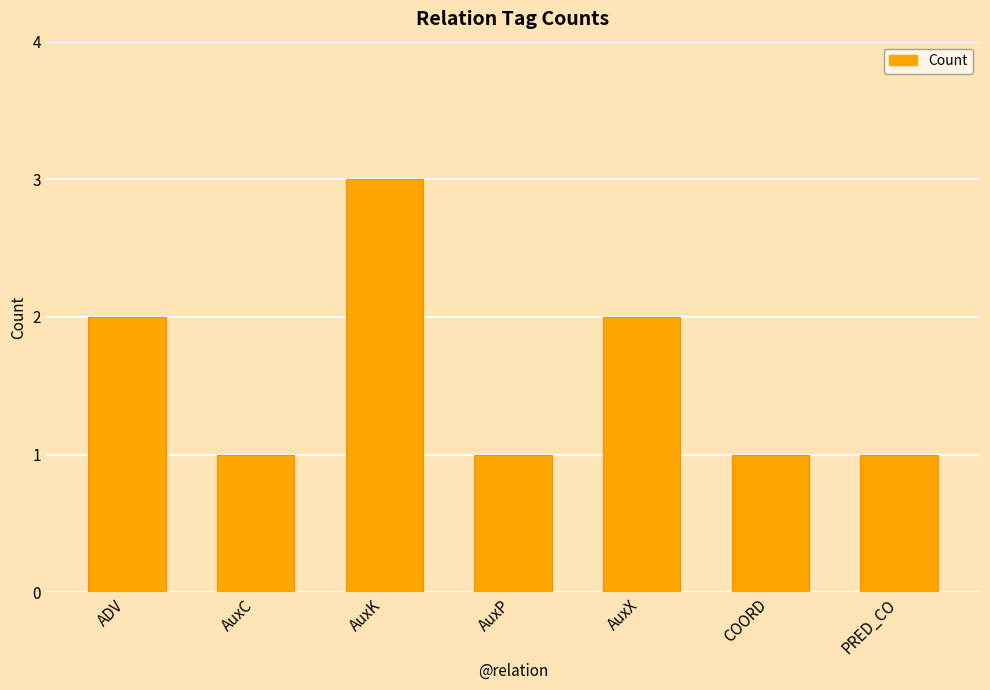

Reading left to right, list all the values displayed in this chart.

2	1	3	1	2	1	1